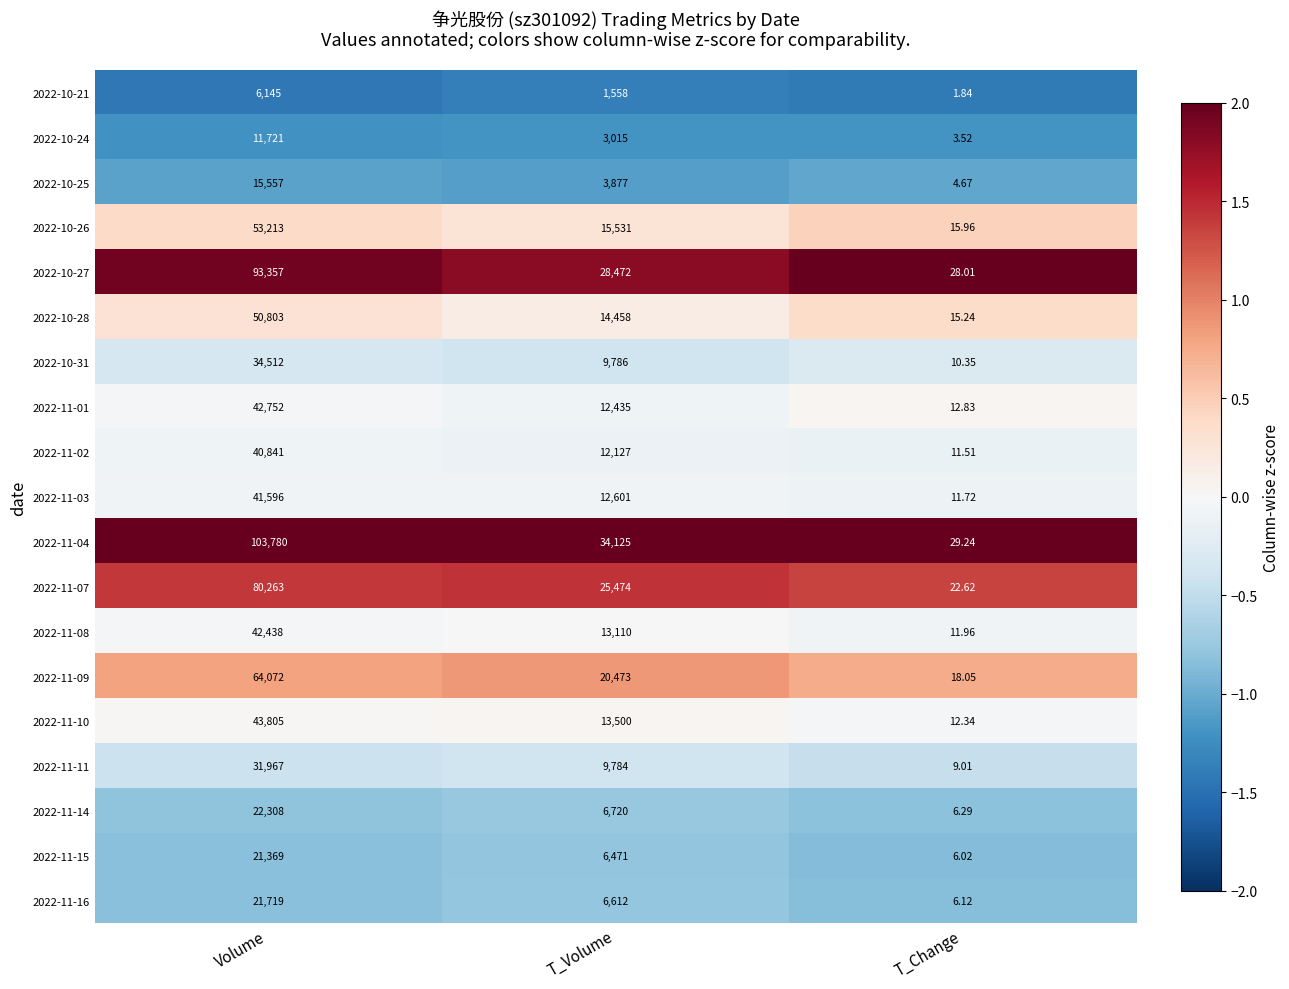

At which category does the chart reach its peak across all series?

Volume